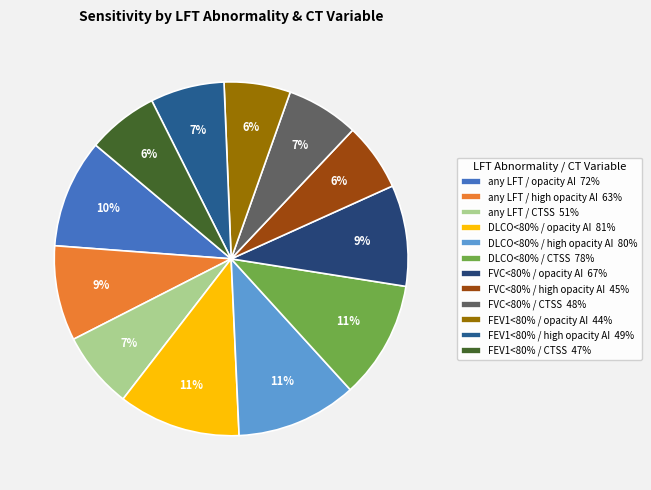

How many segments does this pie chart have?

12